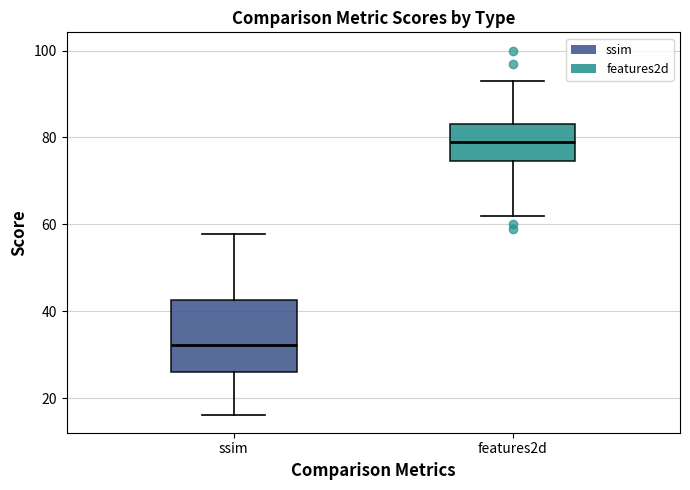

Where does the median line of the box for ssim sit on the y-axis? The values are not printed on the chart, so give them approximately, as read against the axis.

32